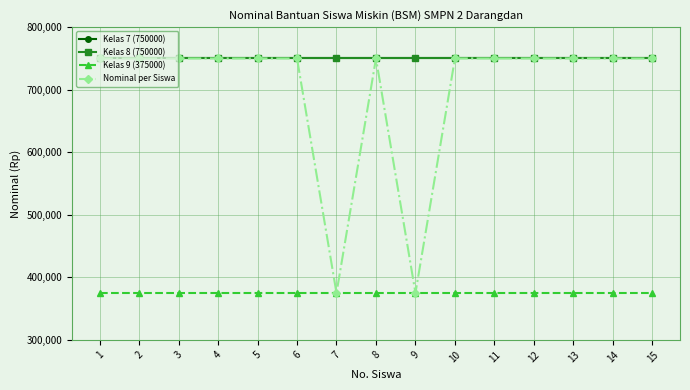

What is the greatest value displayed?

750000